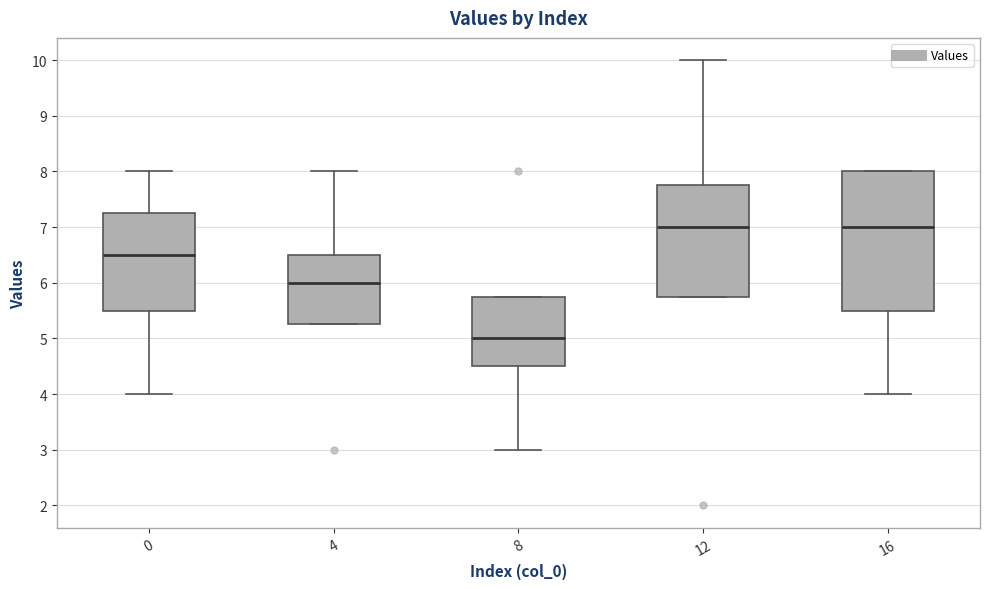

Reading left to right, read every box against the y-axis: the position of its median line, the range the box covers, and the ends of its whiskers. The values are not printed on the chart, so give them approximately, as read against the axis.

0: median 6.5, box 5.5 to 7.3, whiskers 4.0 to 8.0
4: median 6.0, box 5.3 to 6.5, whiskers 5.3 to 8.0
8: median 5.0, box 4.5 to 5.8, whiskers 3.0 to 5.8
12: median 7.0, box 5.8 to 7.8, whiskers 5.8 to 10.0
16: median 7.0, box 5.5 to 8.0, whiskers 4.0 to 8.0